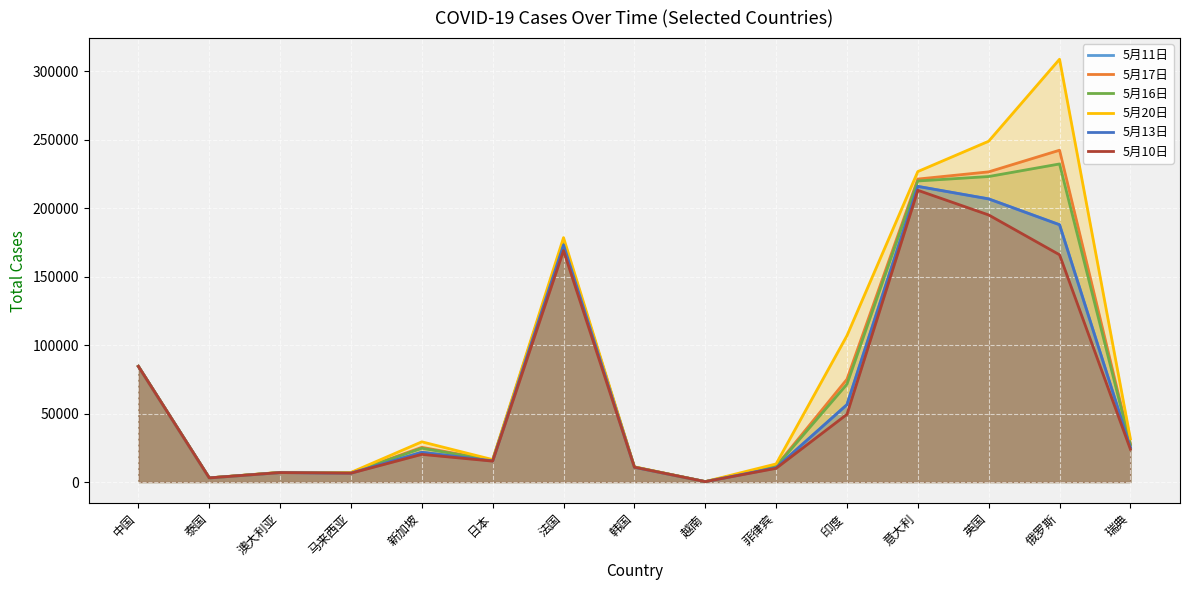

What is the minimum value shown in the chart?

271